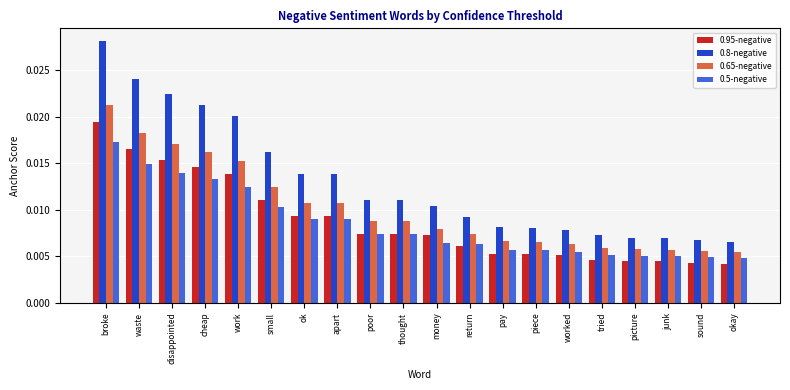

How many 0.95-negative values are between 0 and 1?

20